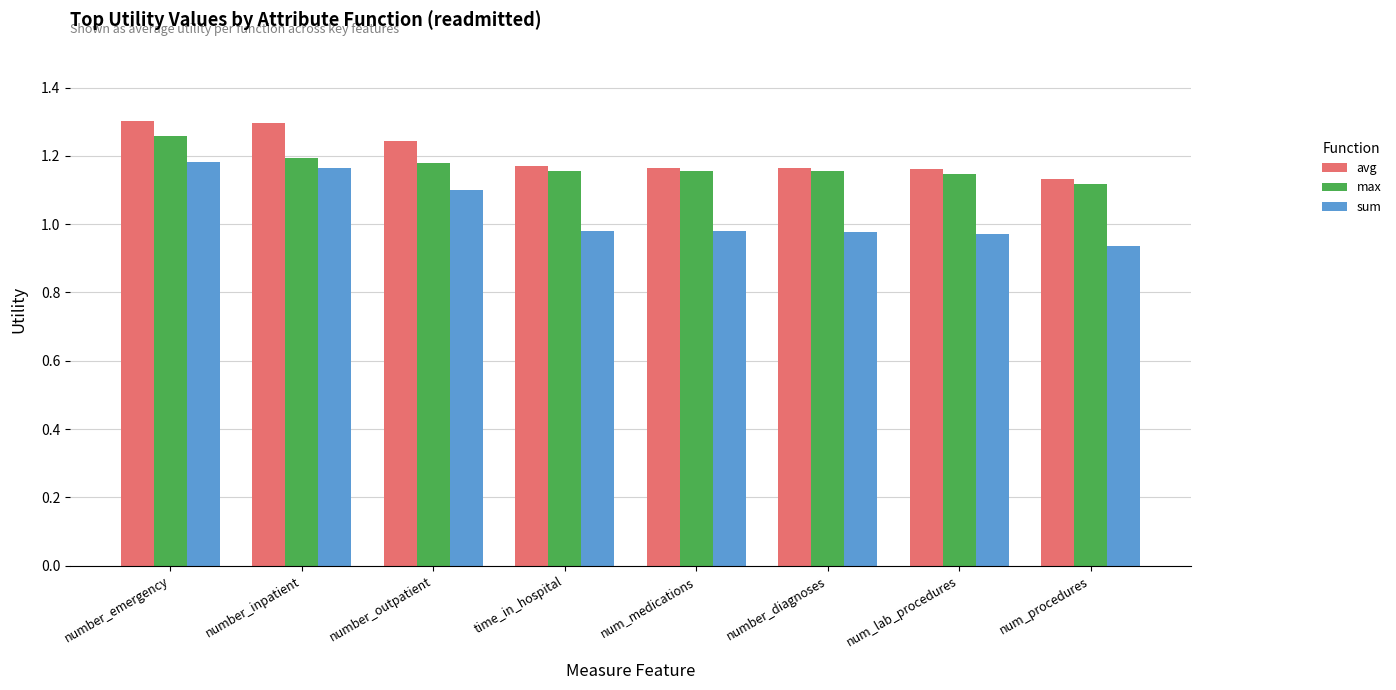

Which label corresponds to the smallest value in the chart?

num_procedures